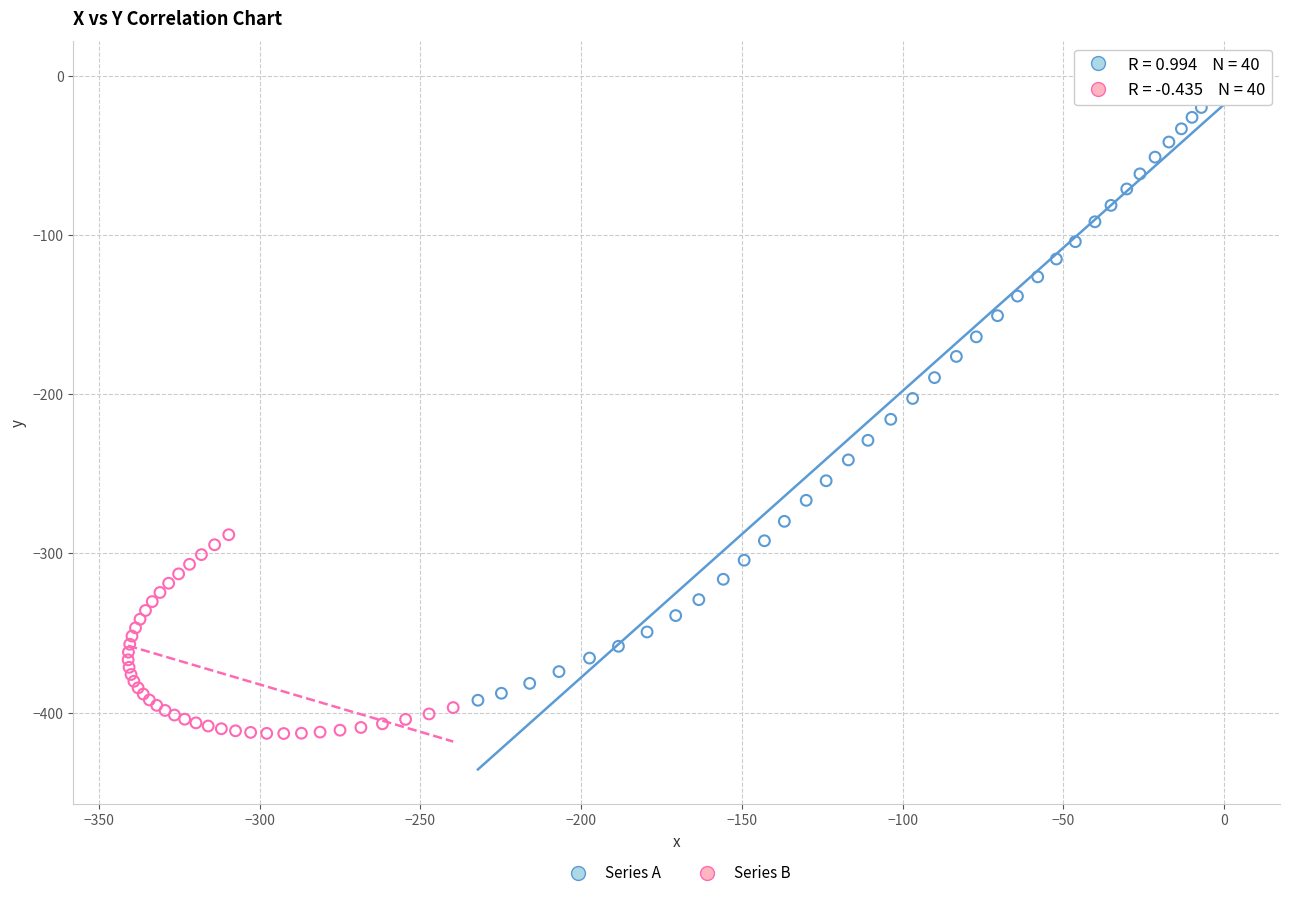

Which series reaches the minimum Y coordinate?

Series B